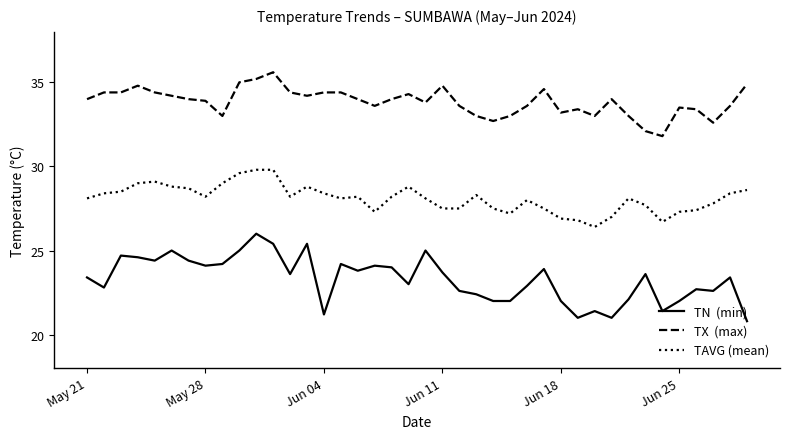

What is the maximum value shown in the chart?

35.6